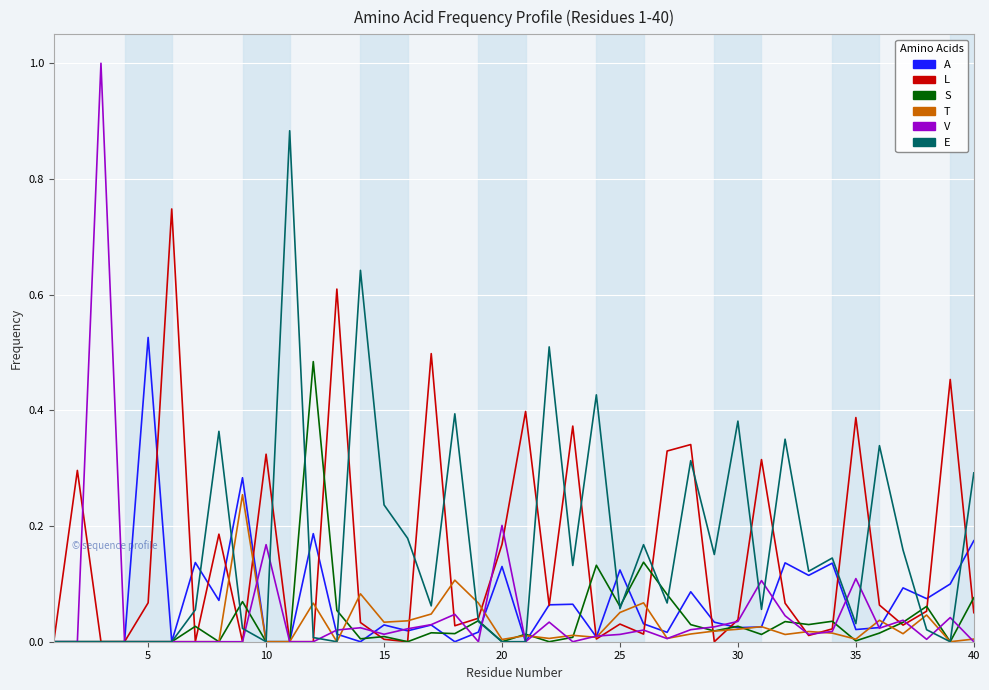

What is the greatest value displayed?

1.0